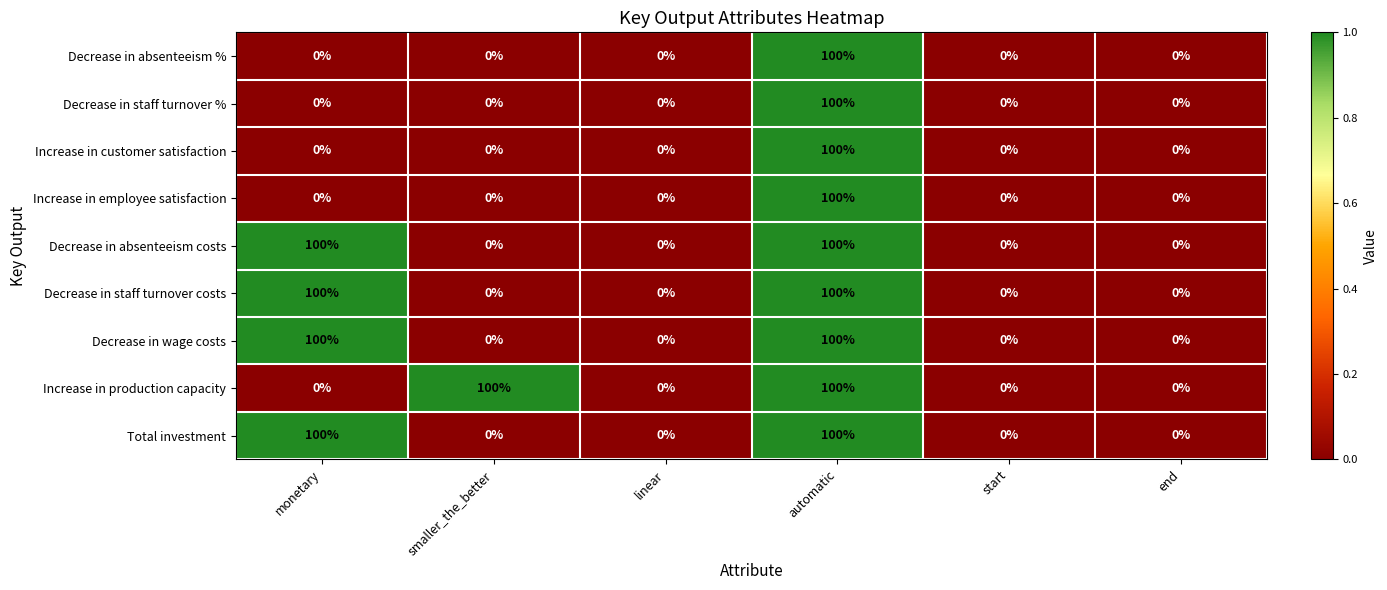

At which category is the sum across all series the highest?

automatic